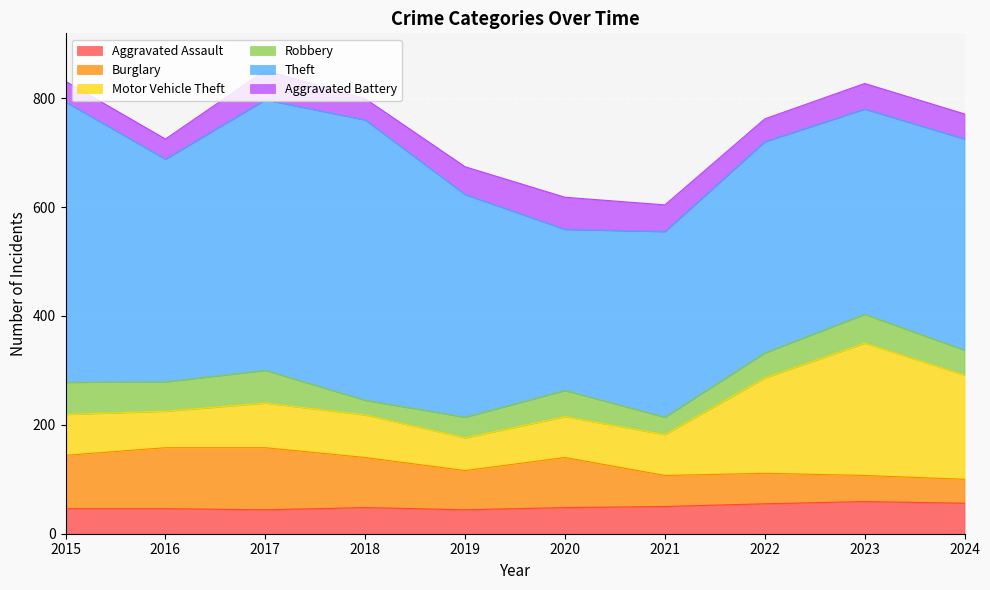

How many data points in Aggravated Battery are above 47?

4